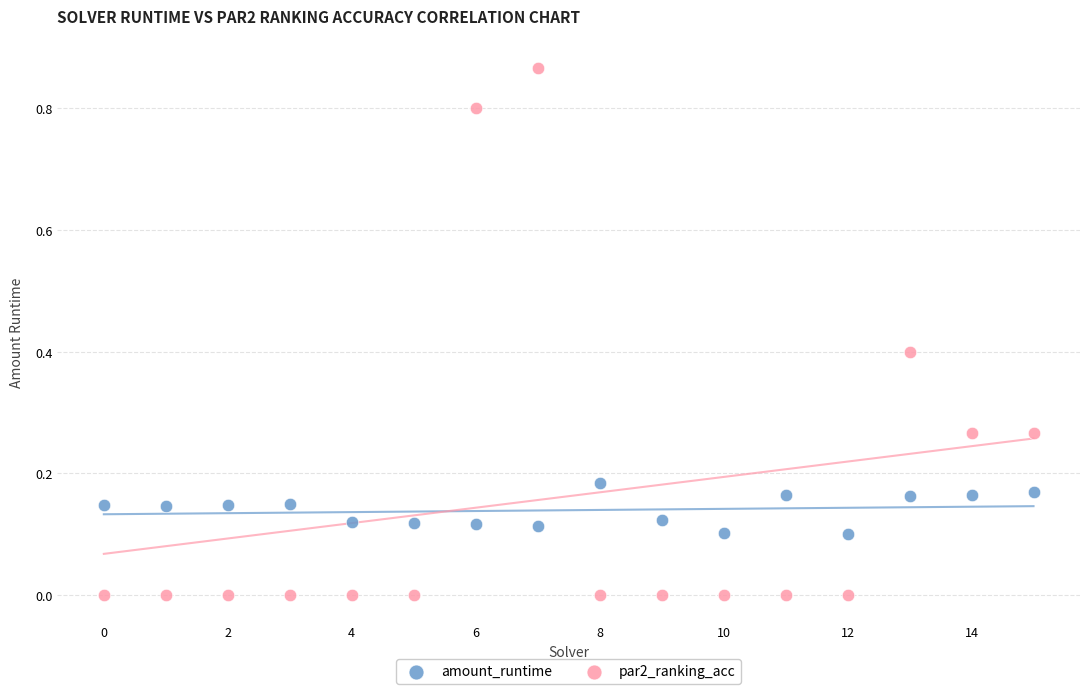

Which series has the widest spread of Y values?

par2_ranking_acc